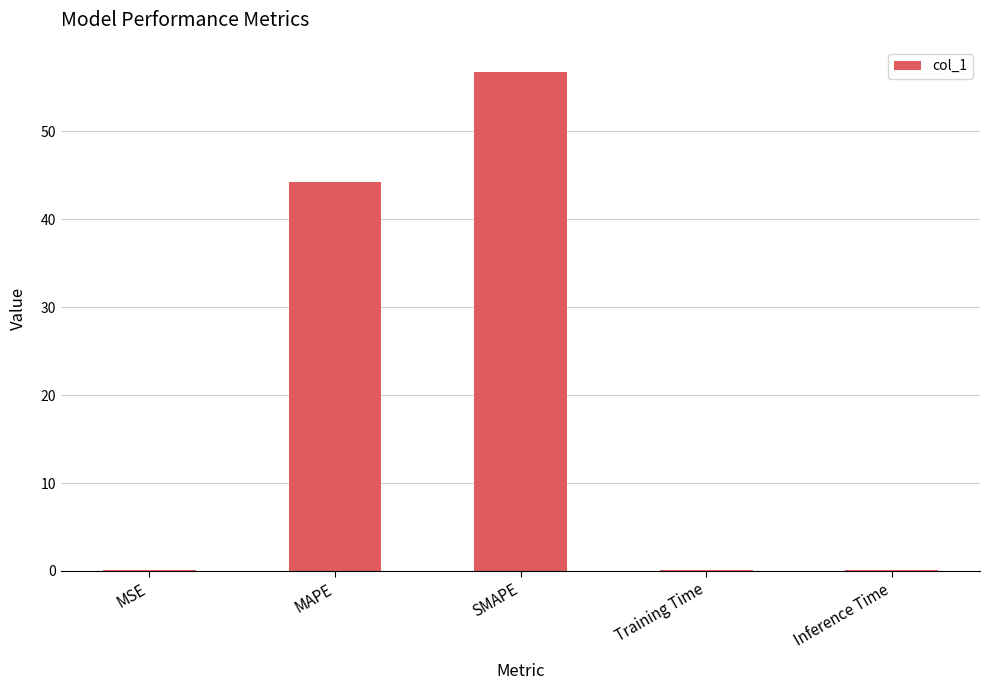

What is the greatest value displayed?

56.8